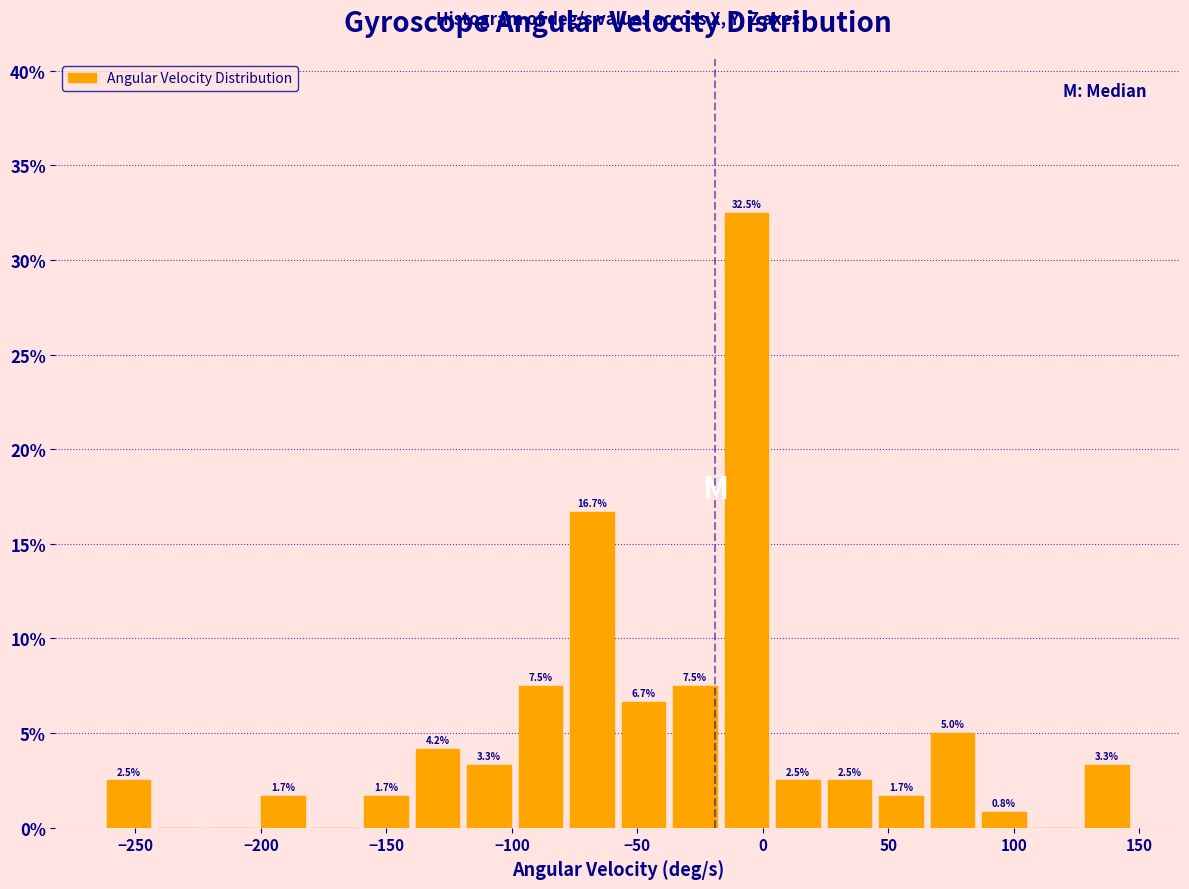

Over which range of the x-axis is the bar tallest?

-15 to 5